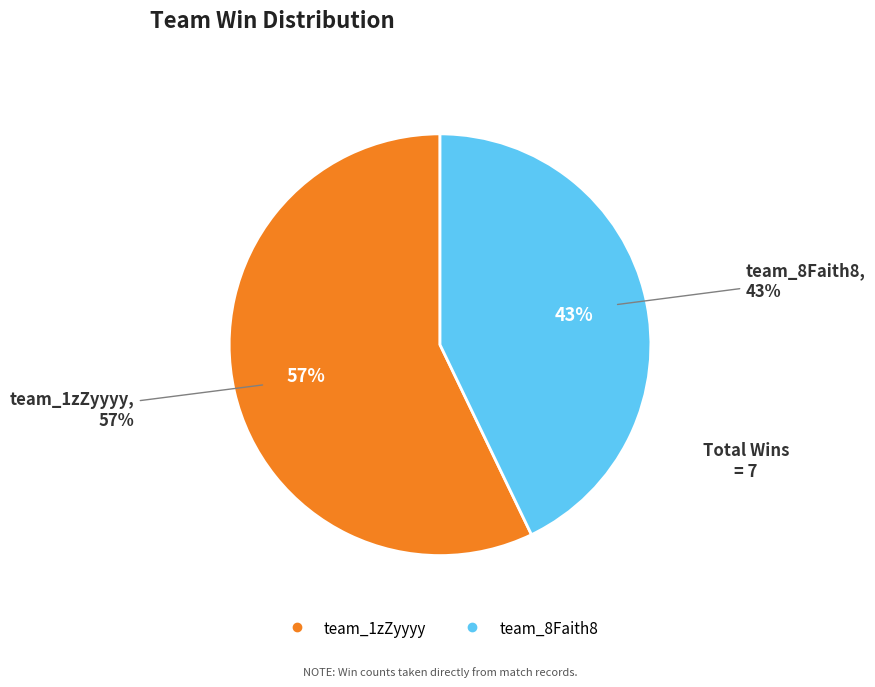

Does team_1zZyyyy represent more than half of the total?

Yes